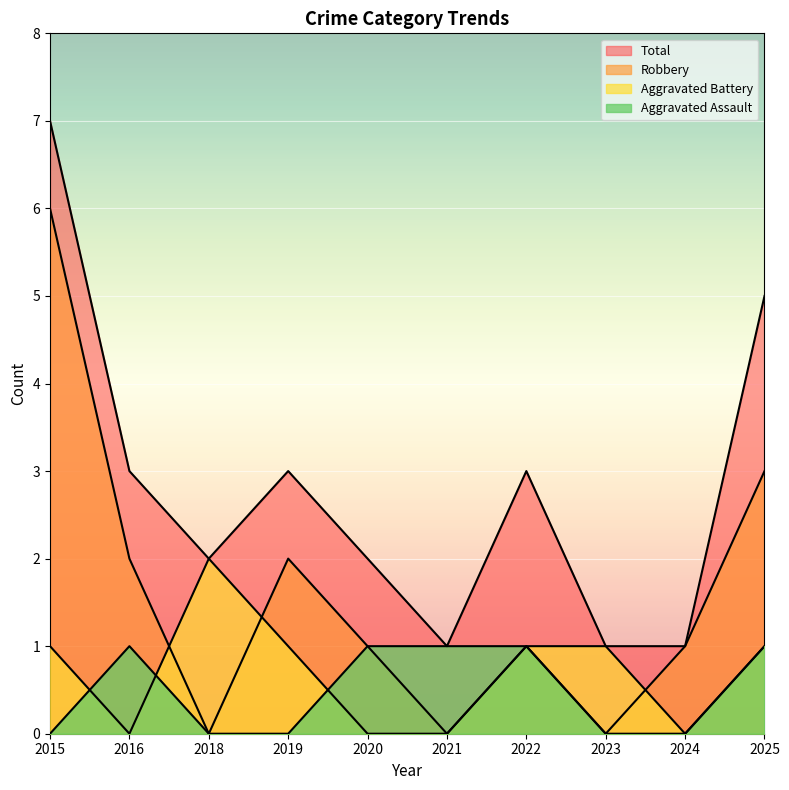

Between 2018 and 2016, which is larger?

2016